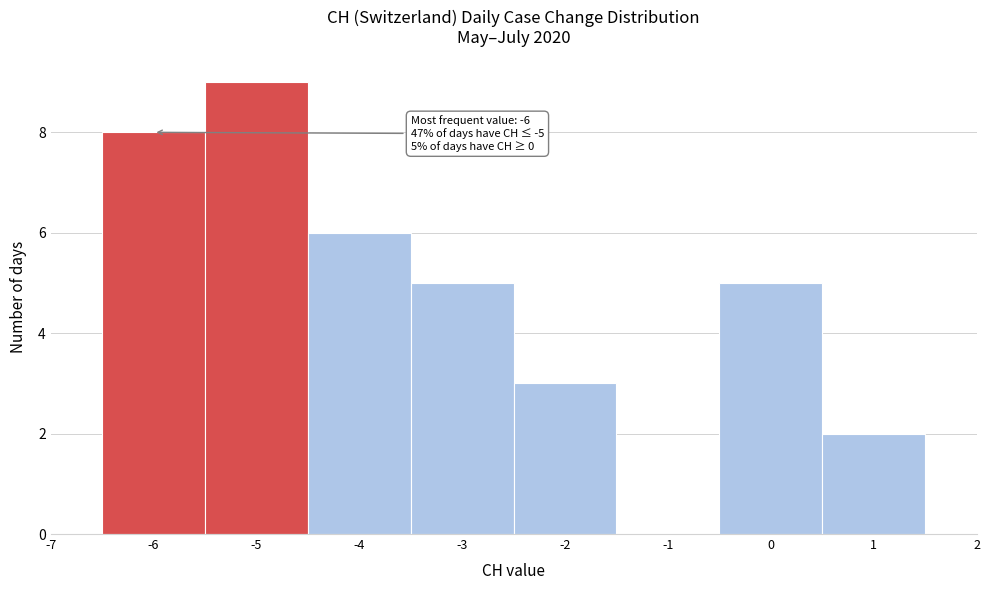

Which range on the x-axis has the tallest bar?

-5.5 to -4.5